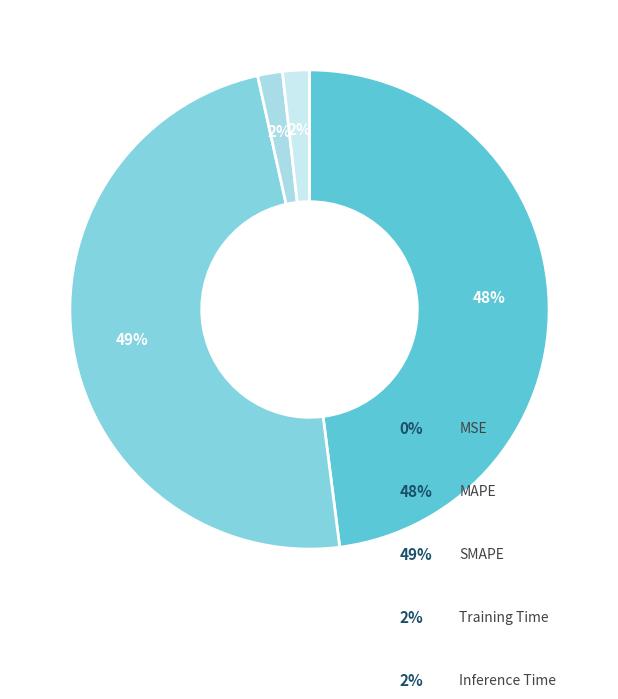

What percentage is the Inference Time slice, to the nearest percent?

2%